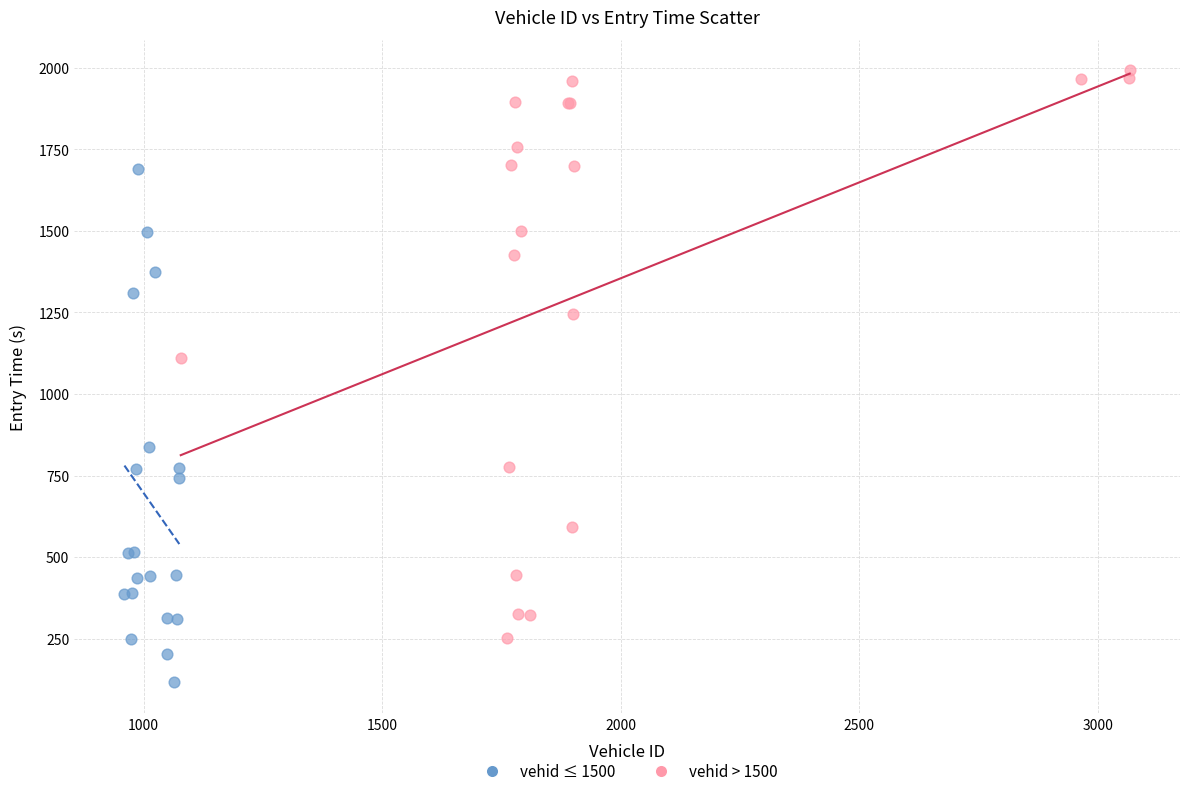

What are all the series names shown in the legend?

vehid ≤ 1500, vehid > 1500